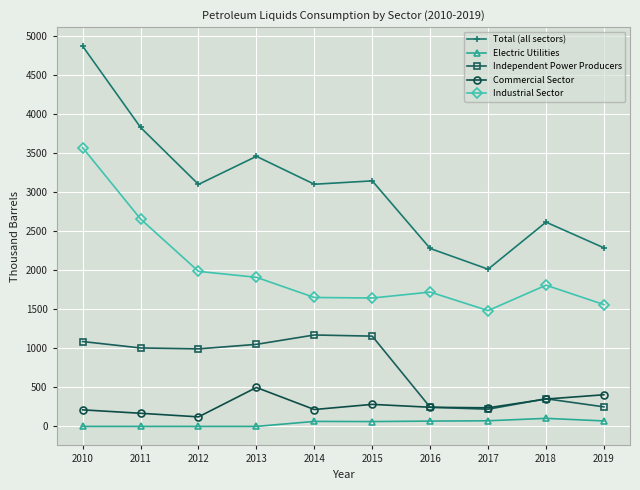

At which label does Total (all sectors) first exceed 3099?

2010